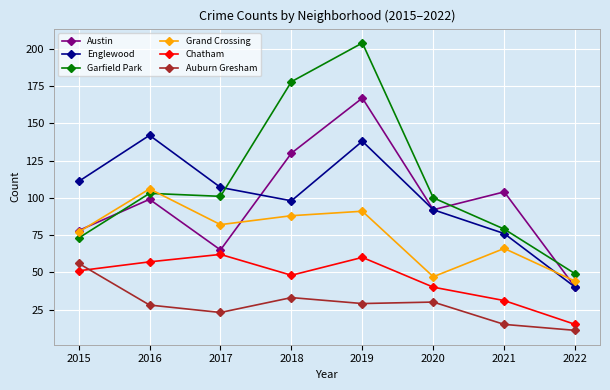

Count the number of categories in the chart.

8